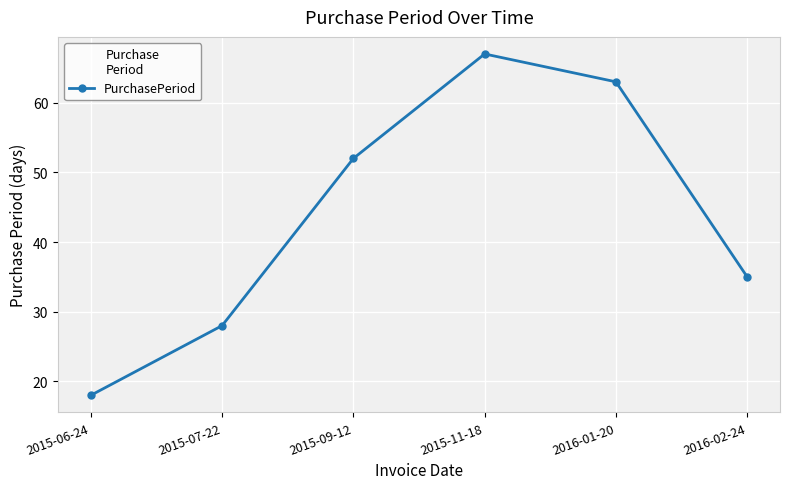

What is the label of the 1st point from the right?

2016-02-24